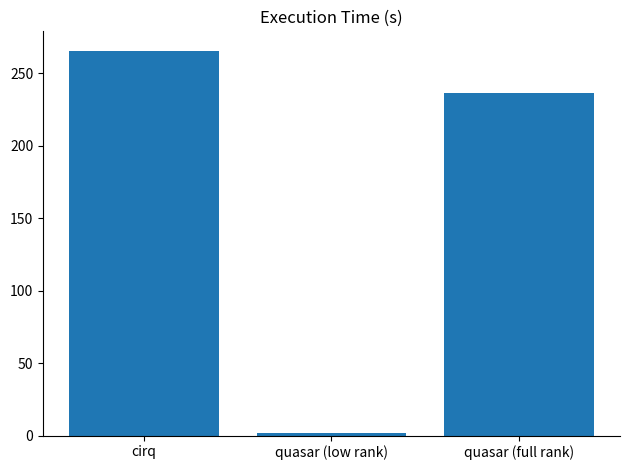

The value at cirq is 466.7. True or false?

False